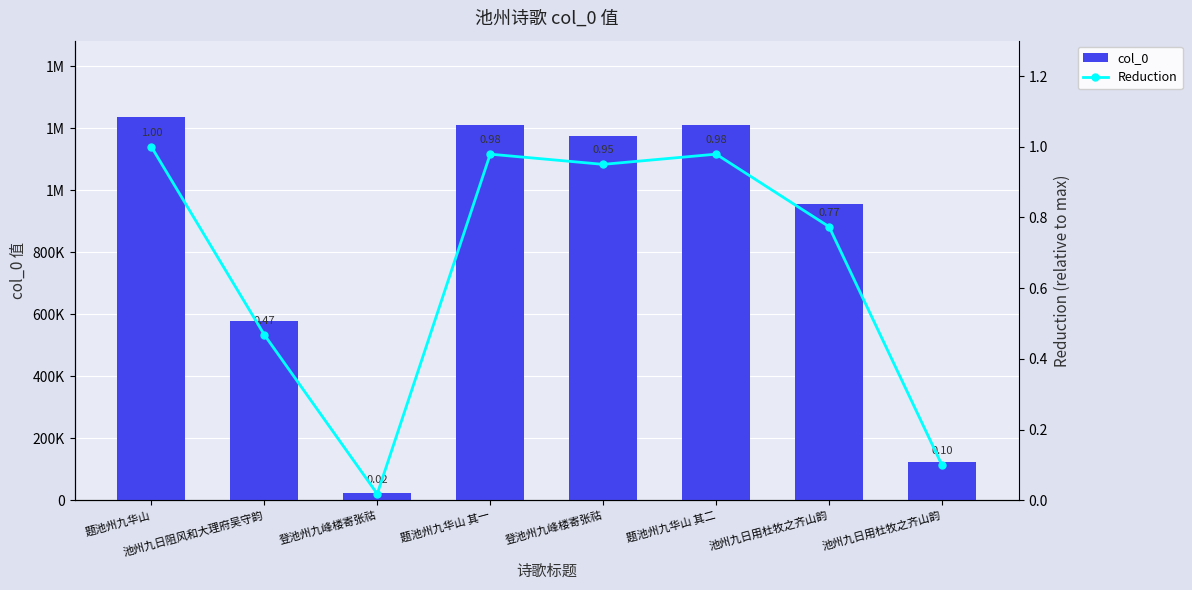

Rank the series by their maximum value, from highest to lowest.

col_0, Reduction